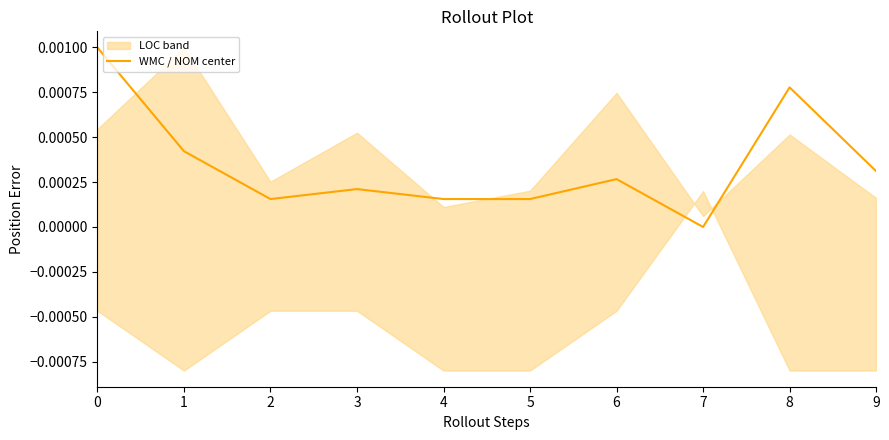

Count the values in the range 0 to 1.

10